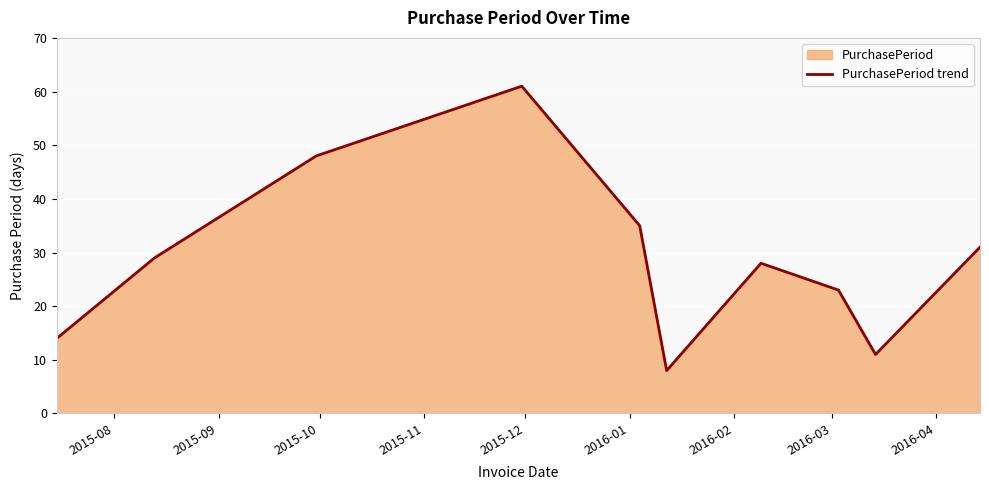

What is the smallest value displayed?

8